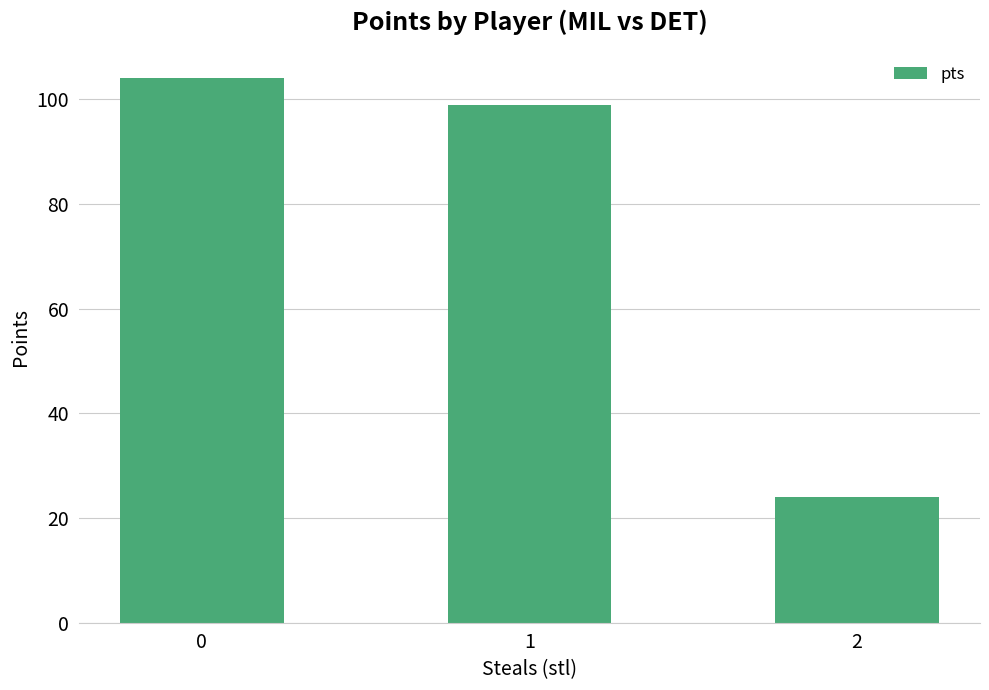

What is the sum of all values?

227